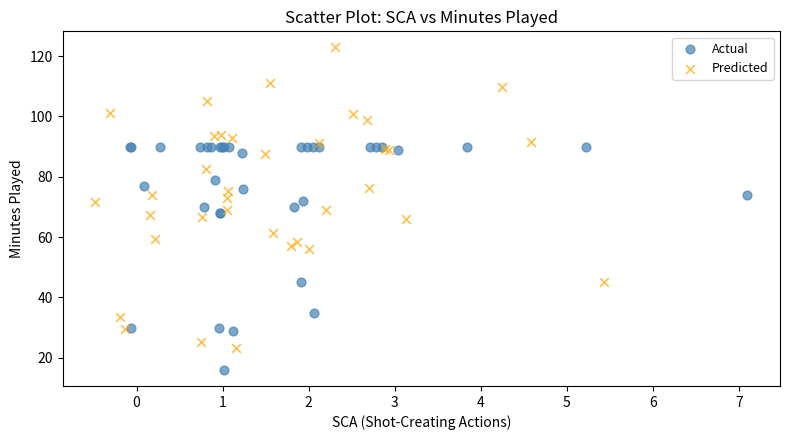

Which series has the largest Y range (max minus min)?

Predicted